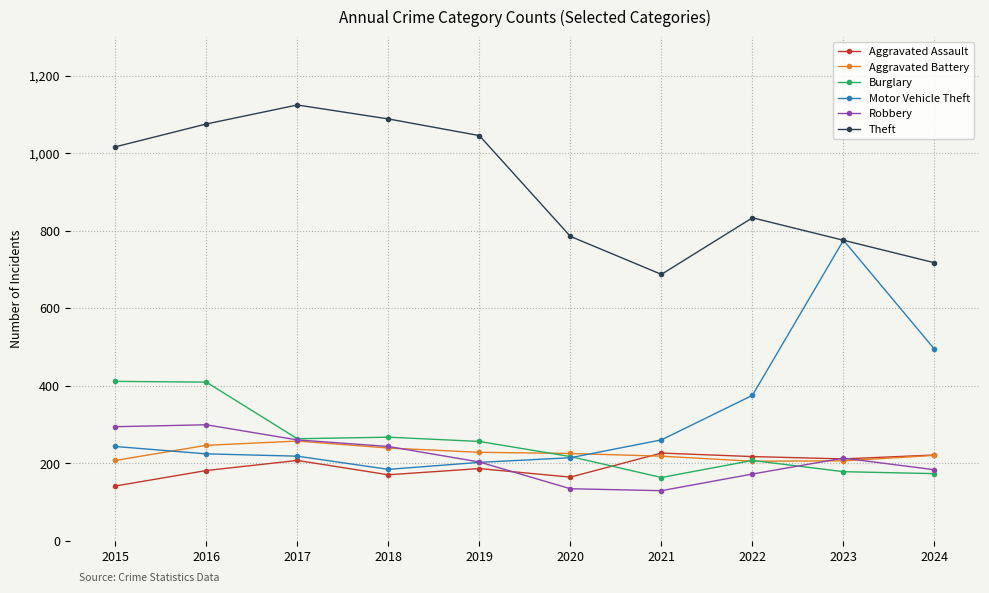

What value does the Theft series have at 2023?

775